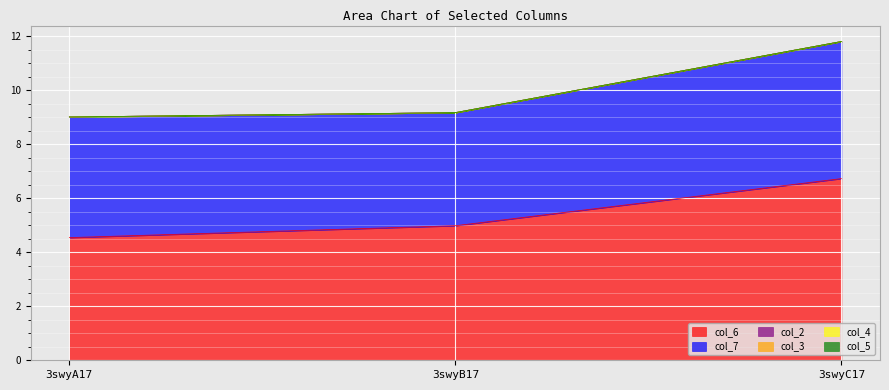

What position from the left is 3swyA17?

1